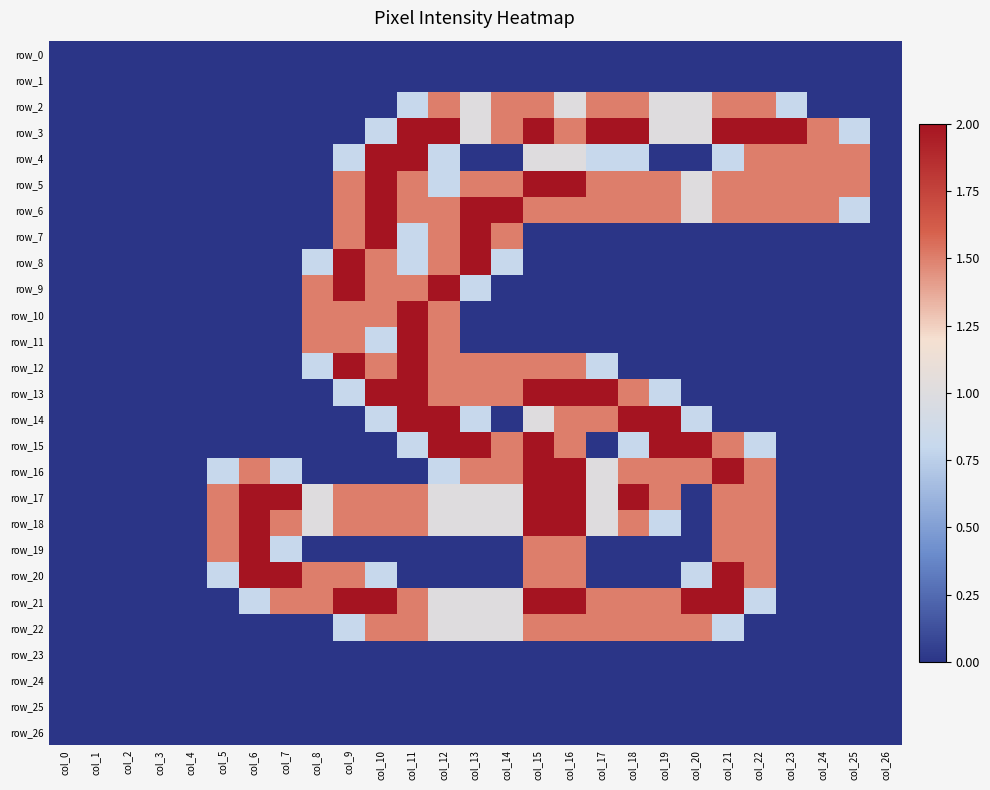

What is the difference between the highest and lowest values at col_5?

1.5